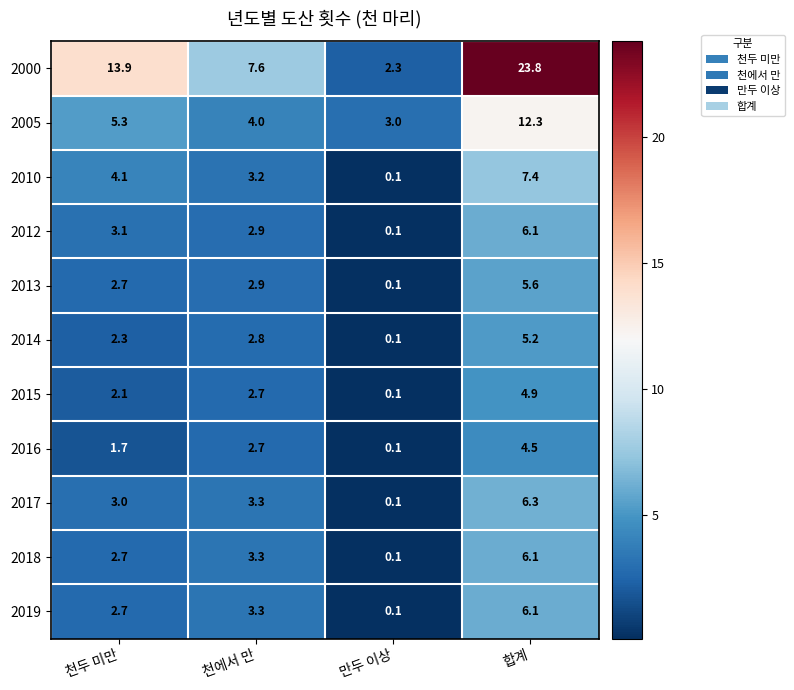

Where is 2005 nearest to the value 7?

천두 미만